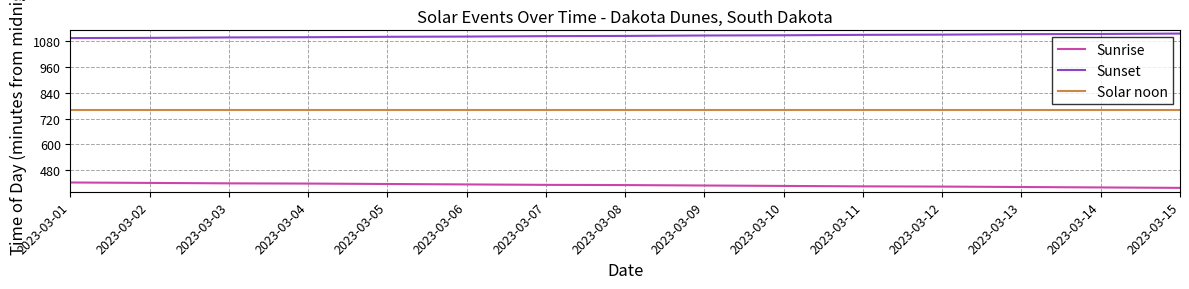

What is the difference between the highest and lowest values at 2023-03-11?

704